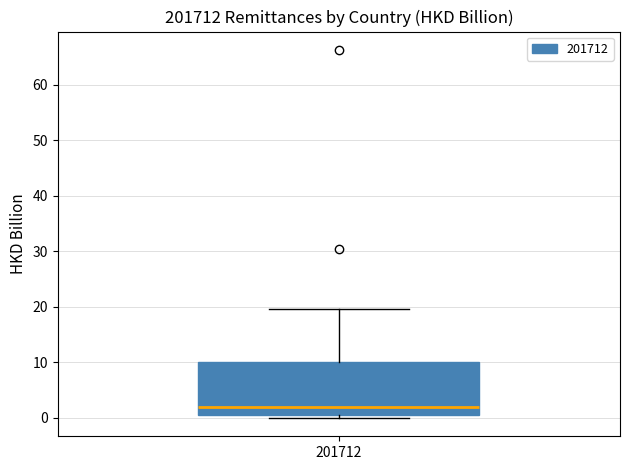

Transcribe this box plot: give where the median line is, the range the box spans, and where the two whiskers end, as read against the y-axis. The values are not printed on the chart, so give them approximately, as read against the axis.

median 2, box 1 to 10, whiskers 0 to 20